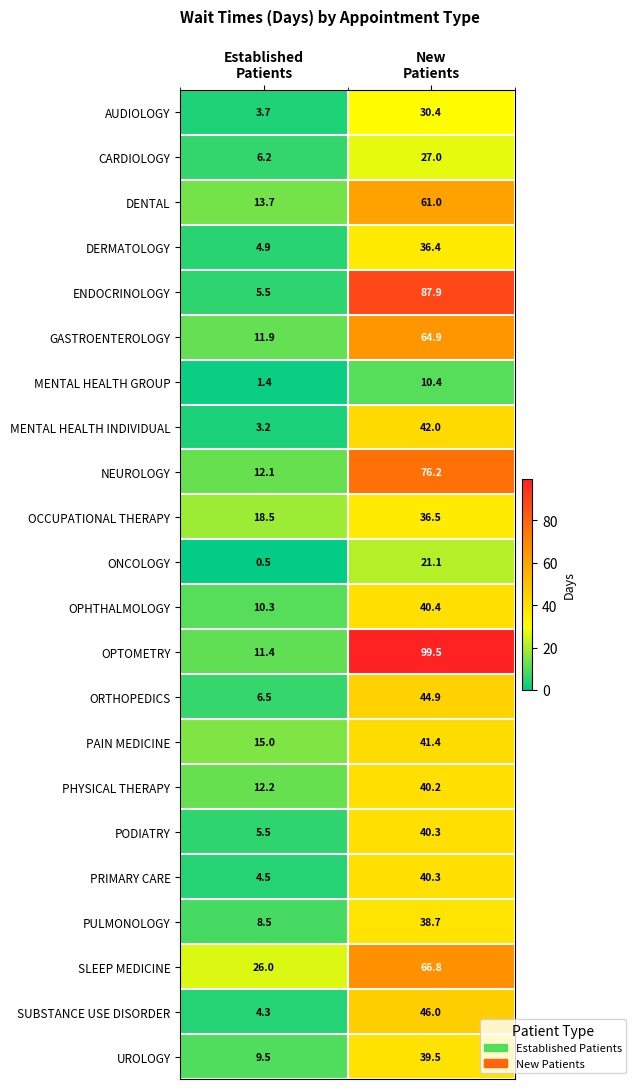

At which category does the chart reach its minimum across all series?

Established
Patients